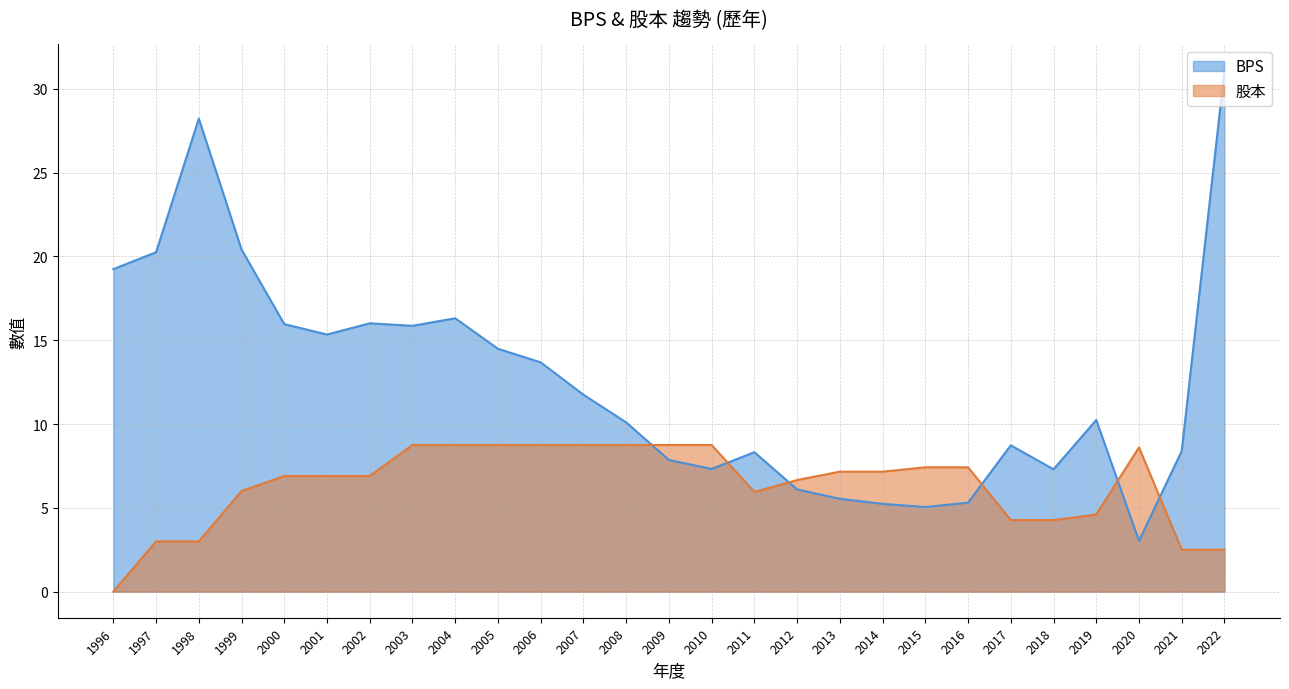

Which series changed the most between 1998 and 2003?

BPS